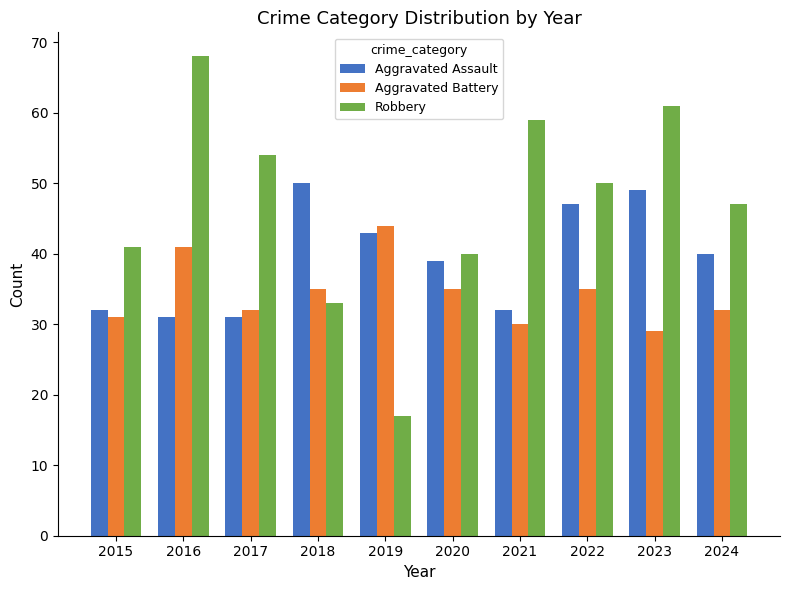

Is the value of Aggravated Assault at 2021 greater than the value of Aggravated Battery at 2019?

No